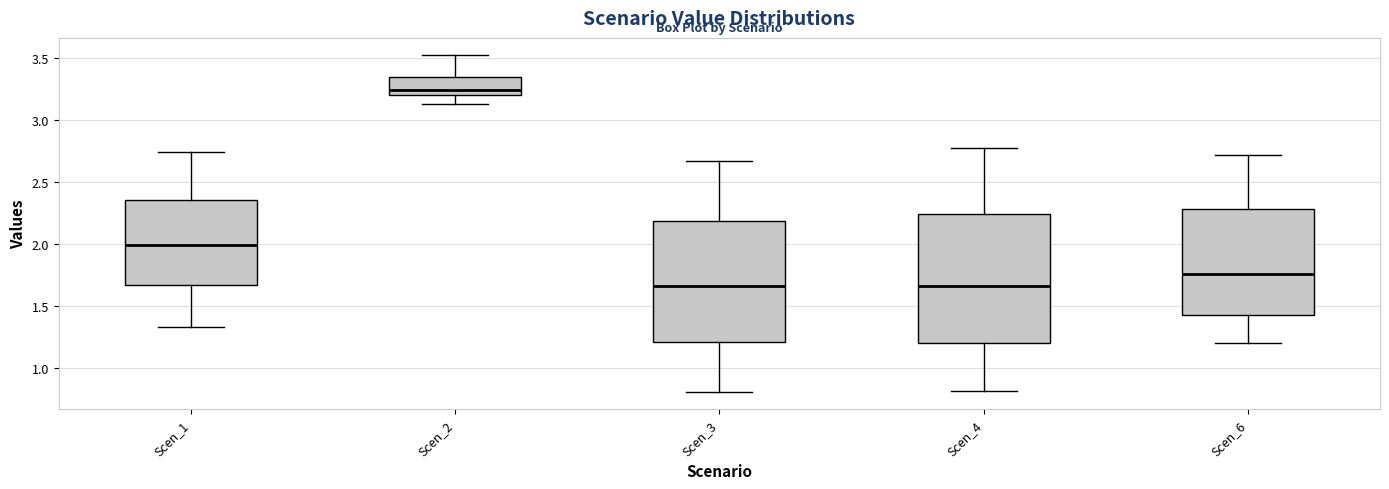

Comparing the boxes themselves (not the whiskers), which one is the tallest?

Scen_4